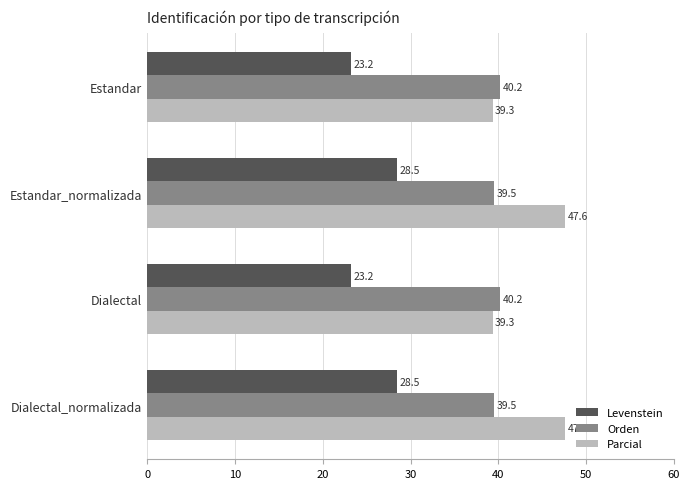

What is the difference between the Levenstein values at Estandar and Estandar_normalizada?

5.3